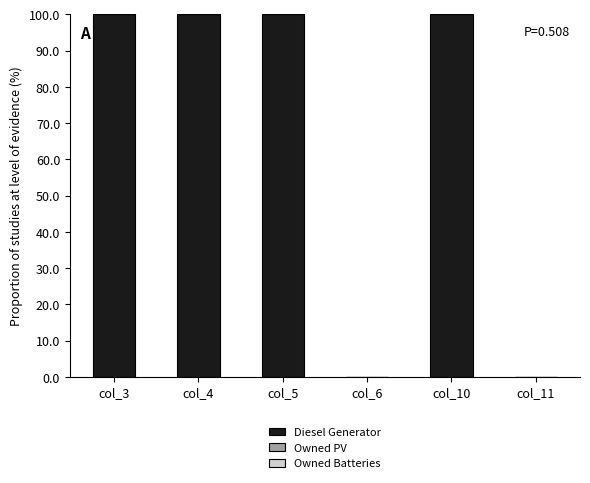

How many series are shown in this chart?

1